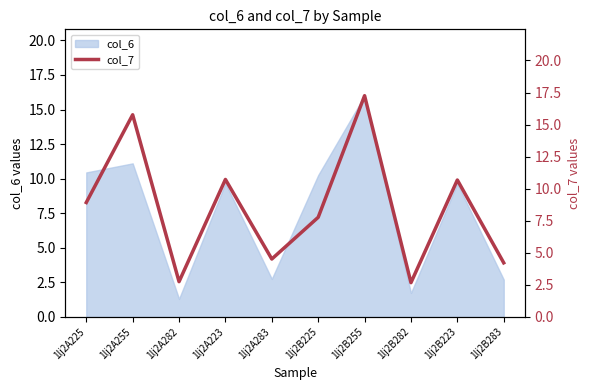

What is the change in value from 1lj2A282 to 1lj2B283?

+1.5